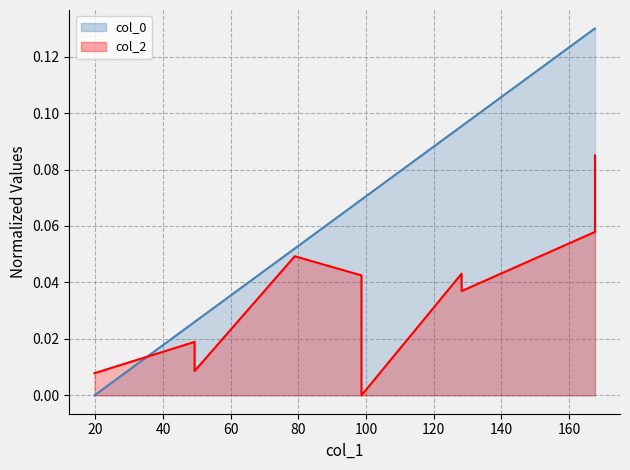

What is the sum of the values at 167.69180083761495 and 78.94544348972205?

0.2